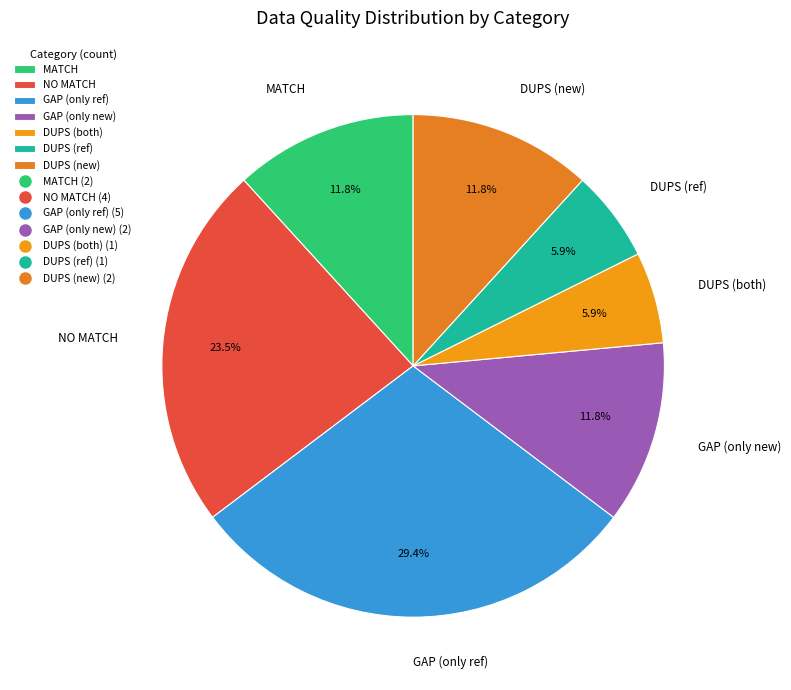

What is the total percentage of DUPS (both) and GAP (only ref)?

35.3%